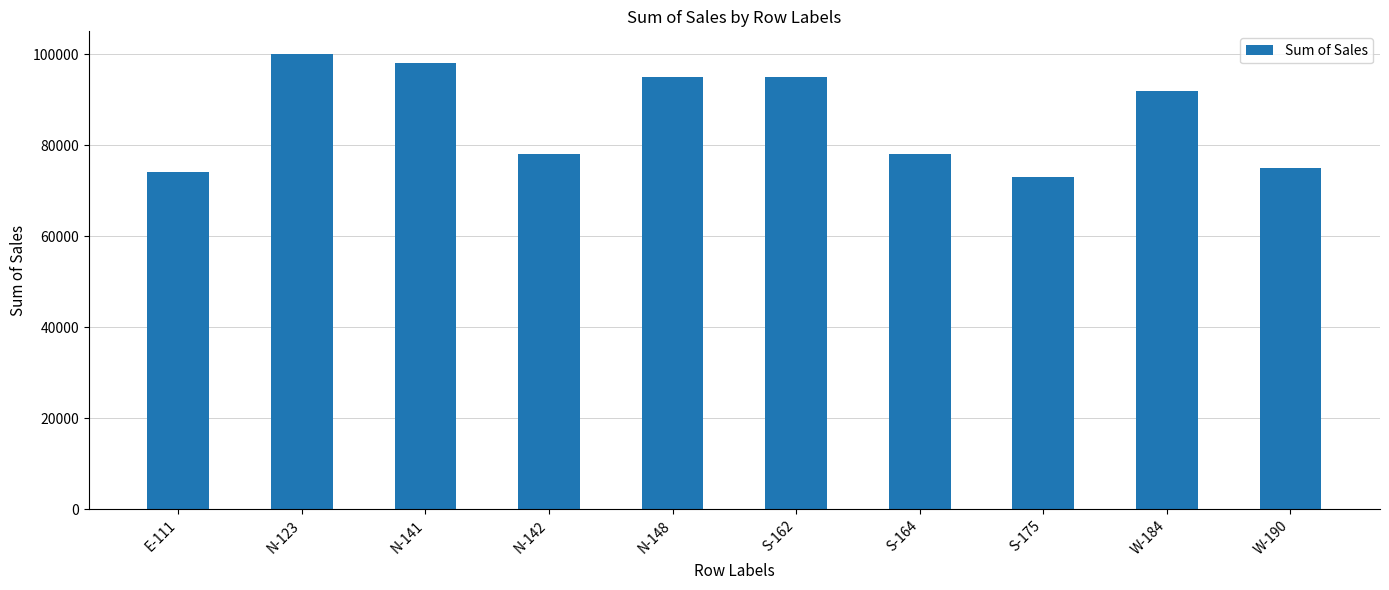

What is the value of the 9th bar from the left?

92000